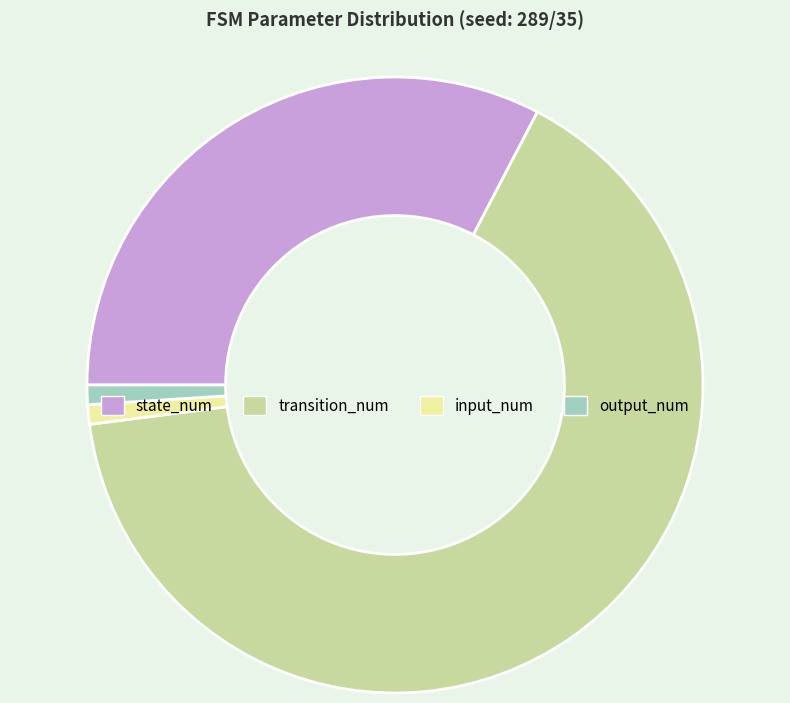

Does input_num account for over 50% of the chart?

No